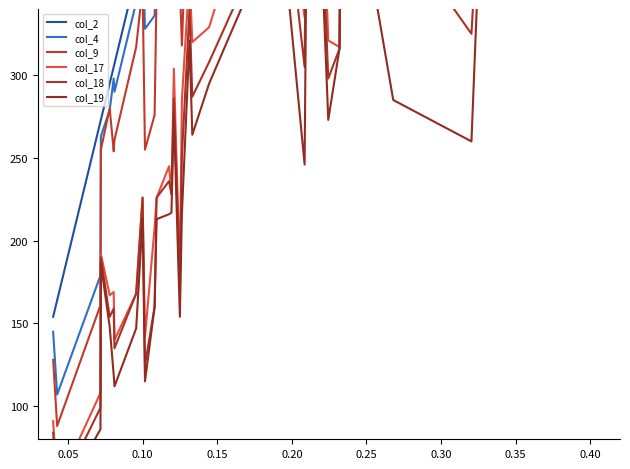

Where is the first local maximum for col_4?

0.30